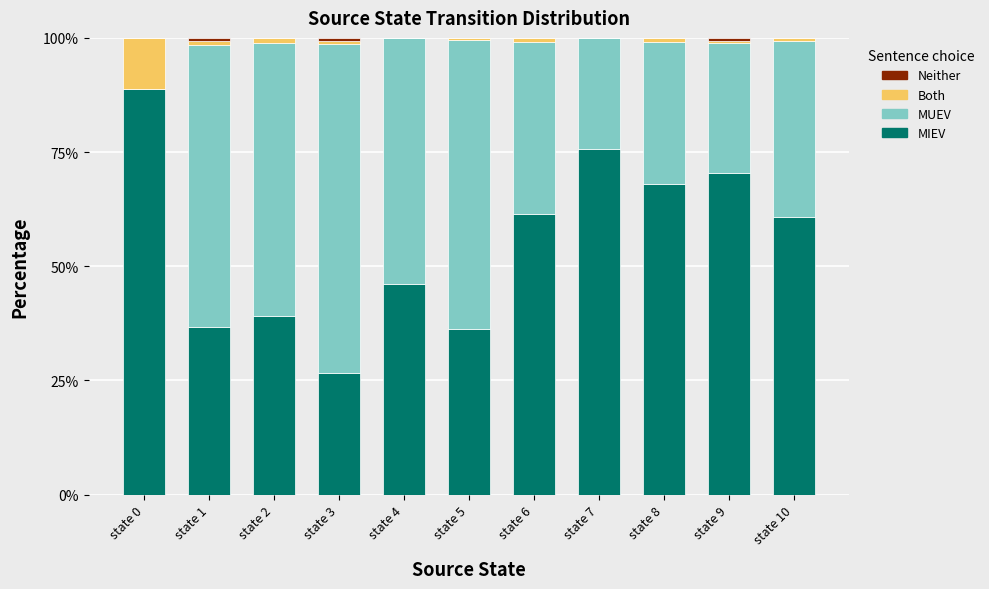

What is the maximum value for MIEV?

88.9